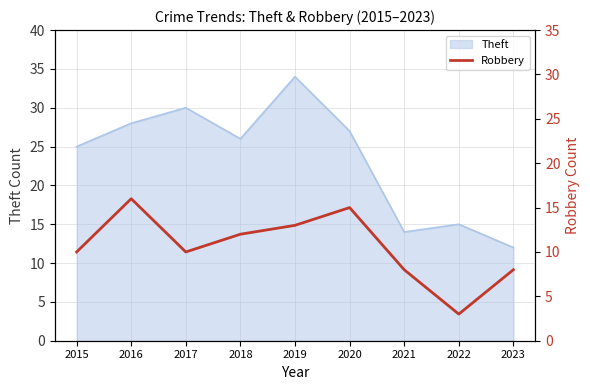

The Theft series shows 34 at 2019. True or false?

True